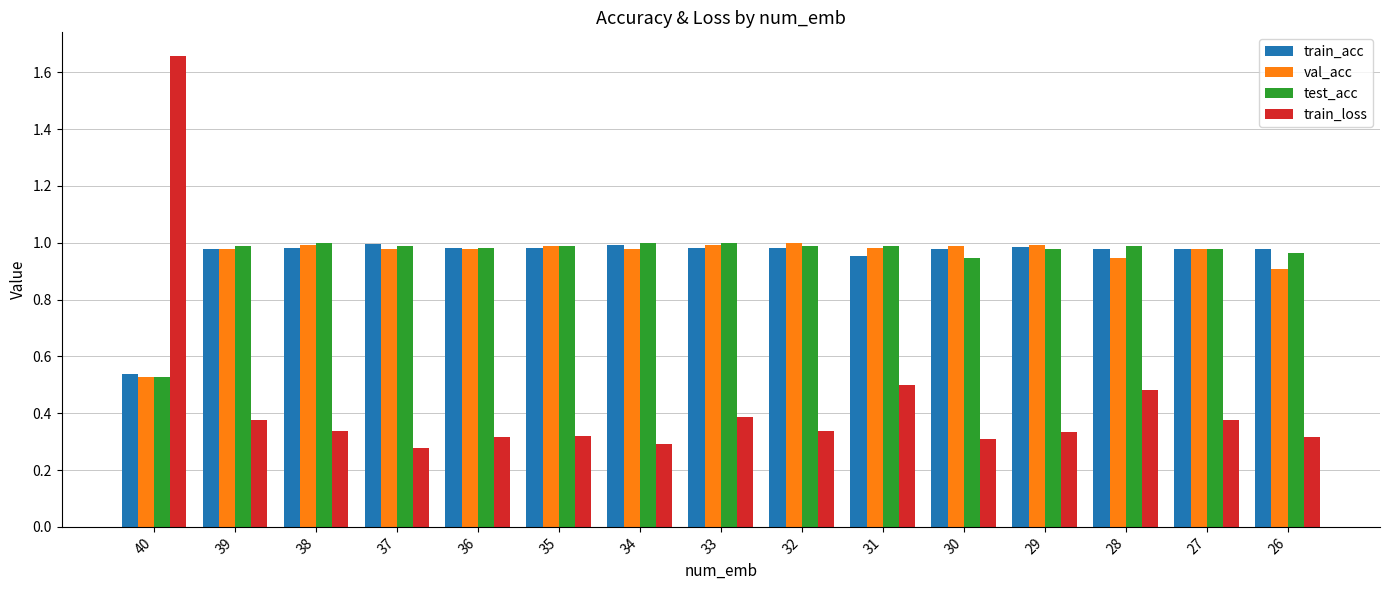

What is the total value across all series at 36?

3.3